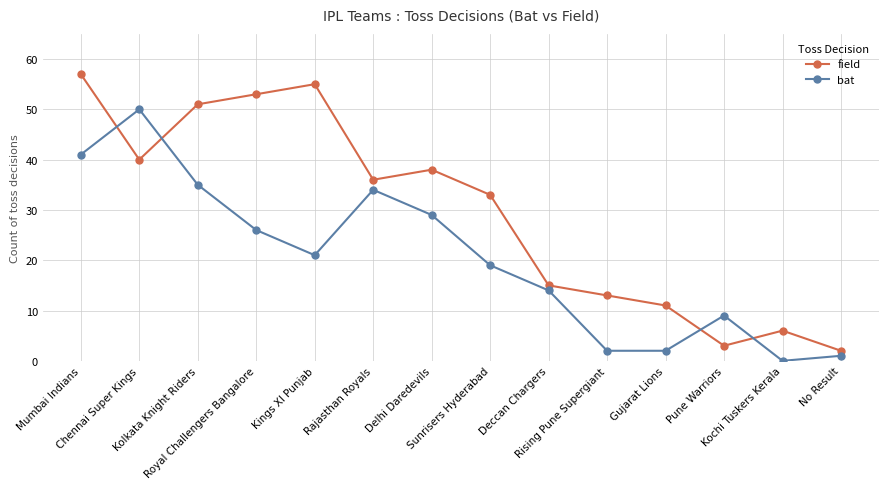

After their last crossing, which series has the higher values: bat or field?

field